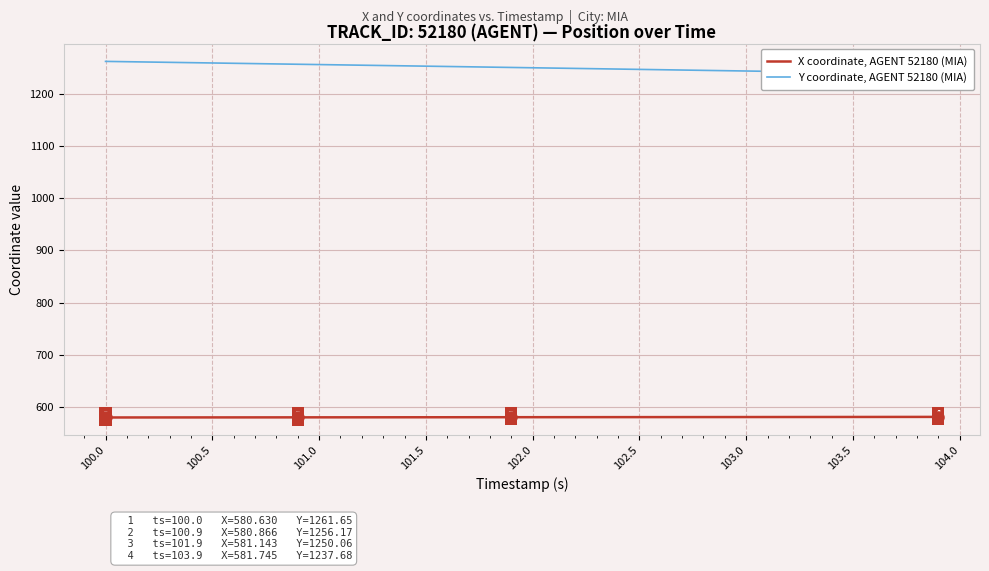

The value of X coordinate, AGENT 52180 (MIA) at 101.0 is 580.9. True or false?

True